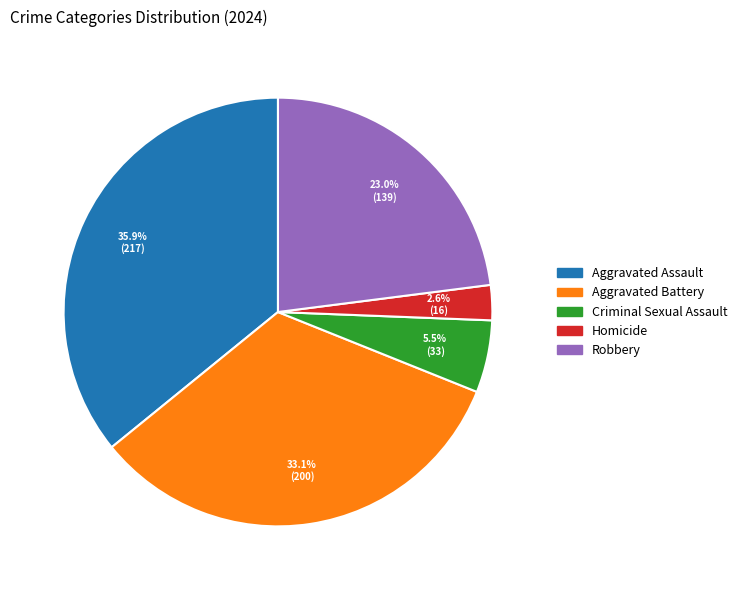

To the nearest percent, what is the difference between the Aggravated Assault and Robbery slice percentages?

13%